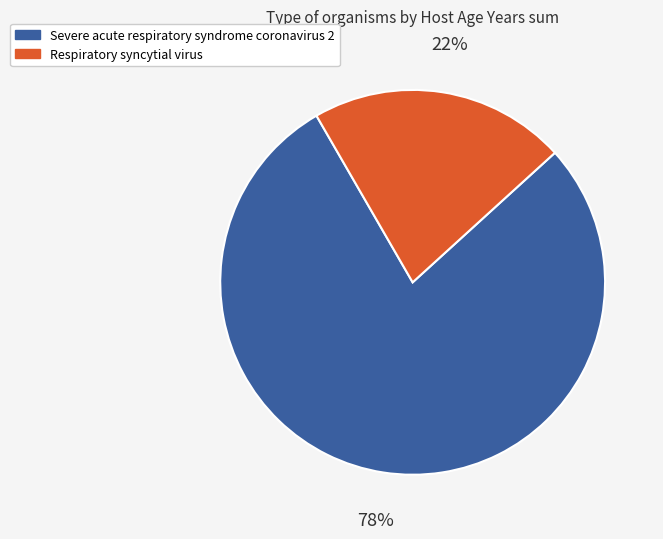

Is it true that Severe acute respiratory syndrome coronavirus 2 is 16% of the pie?

False